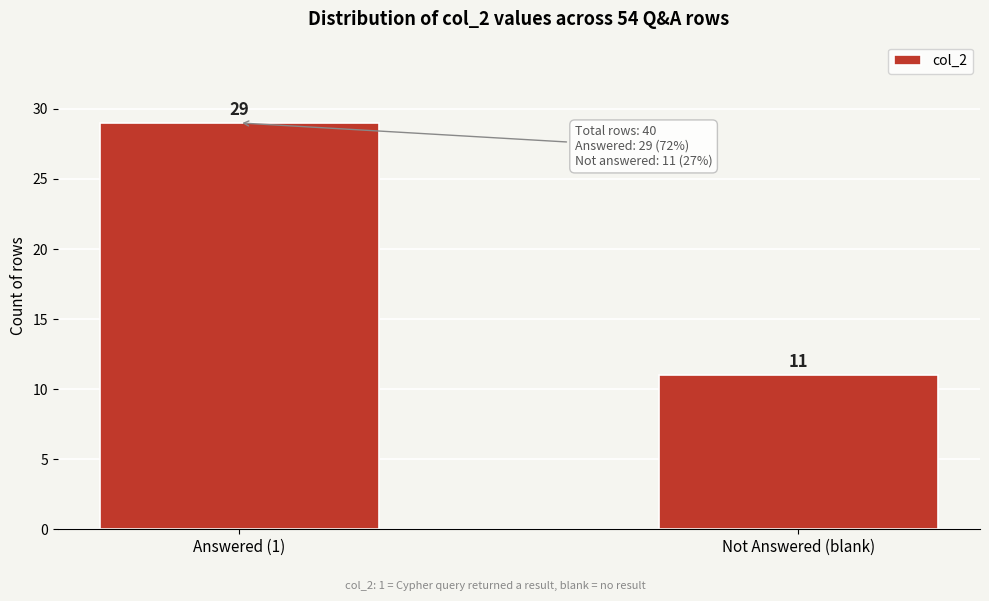

Reading left to right, transcribe all the data shown in this chart.

29	11